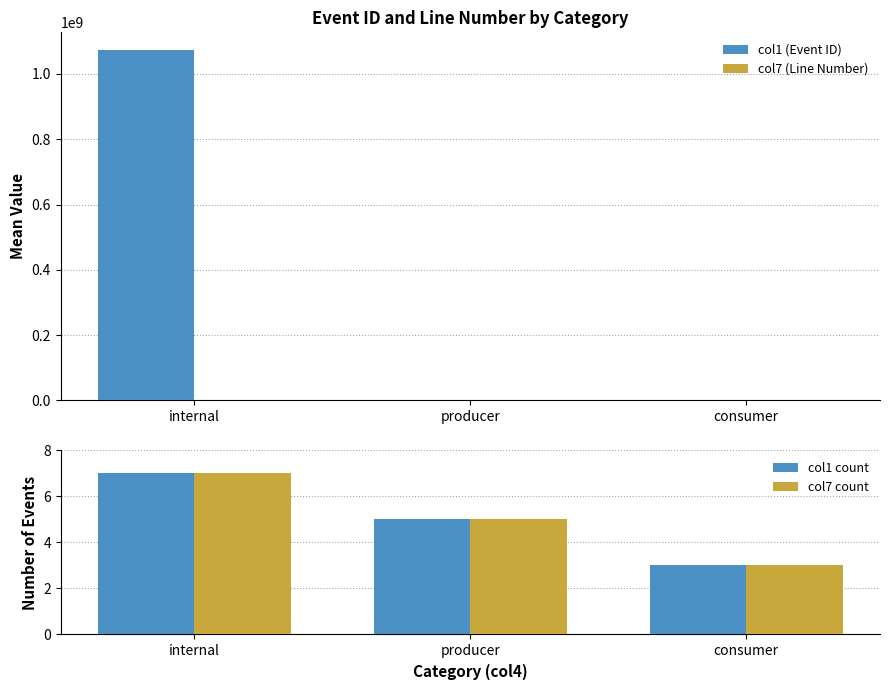

True or false: col7 count has a value of 2.0 at consumer.

False